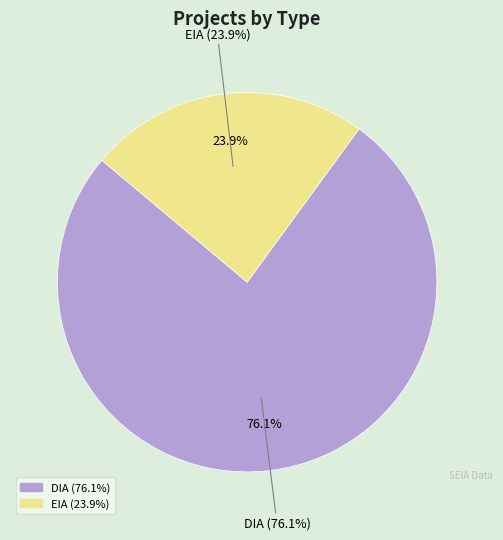

What percentage is NOT represented by EIA?

76.1%